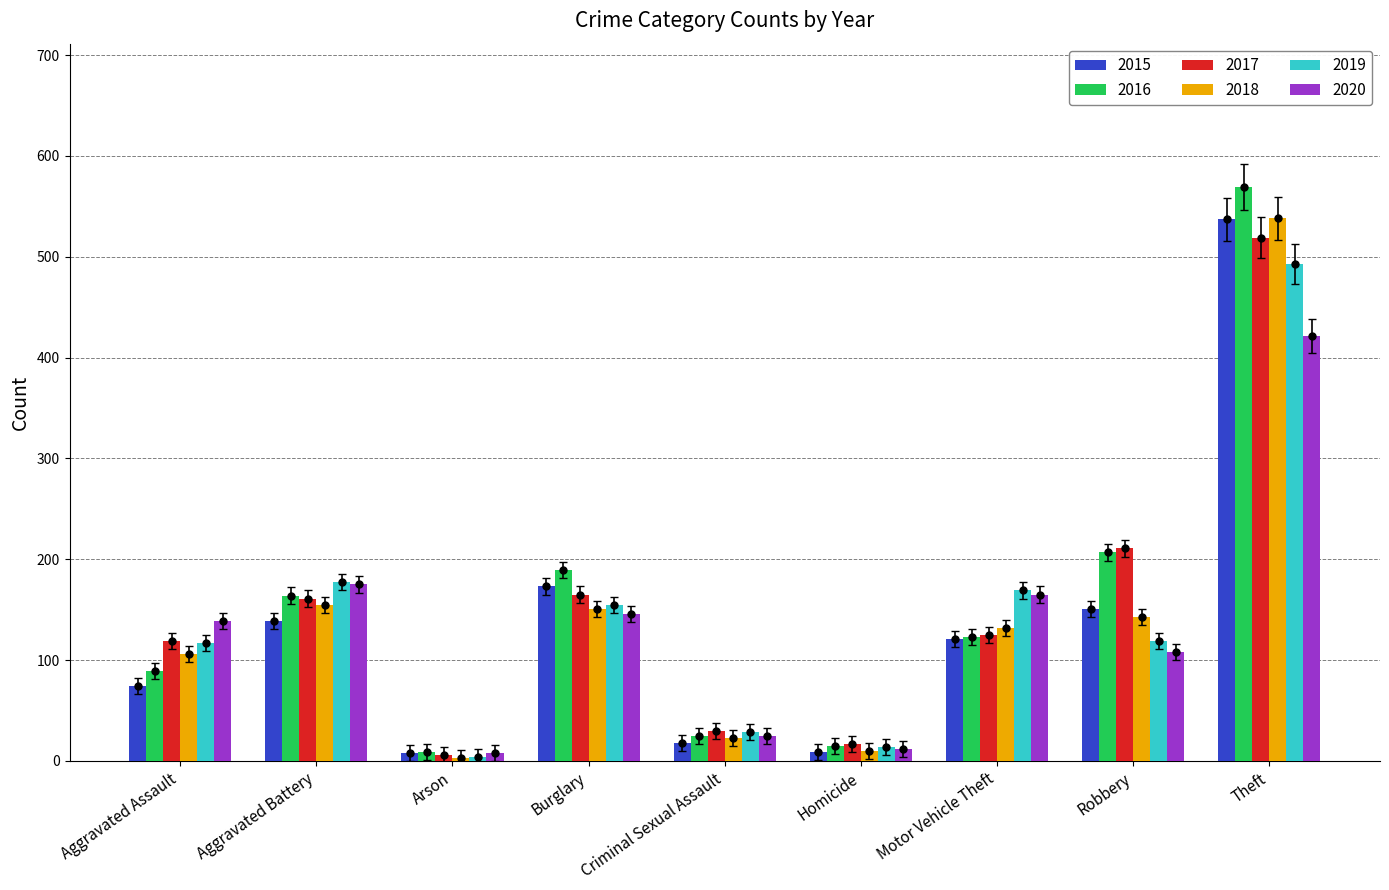

Count the number of data series in this chart.

6